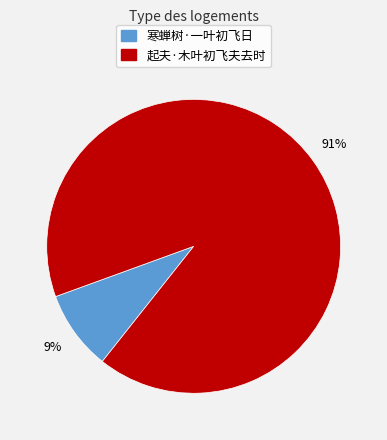

Rank the categories by value from lowest to highest.

寒蝉树·一叶初飞日, 起夫·木叶初飞夫去时